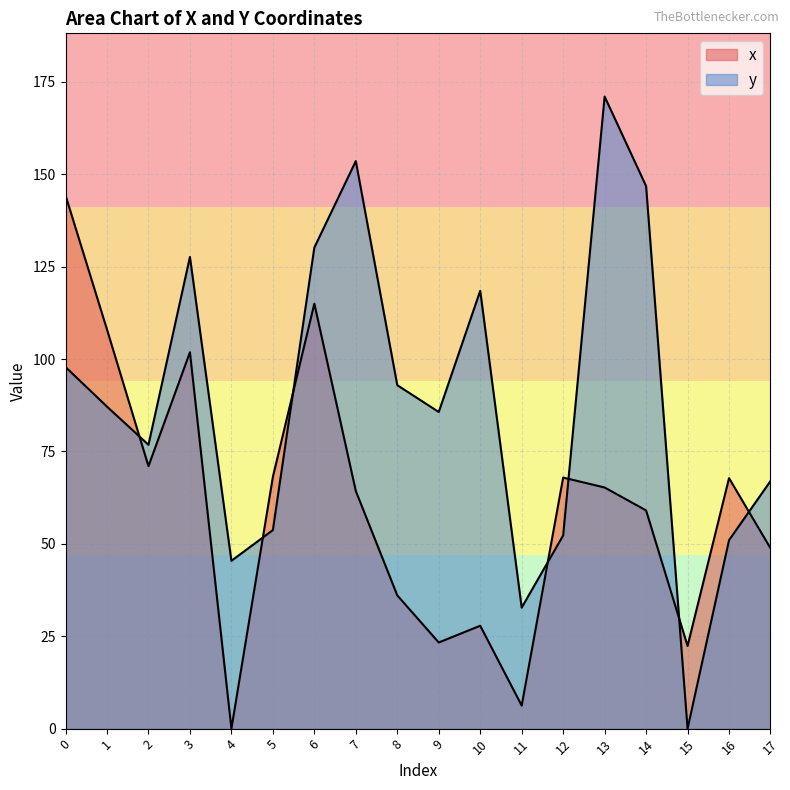

True or false: y has more than 0 interior local peaks.

True